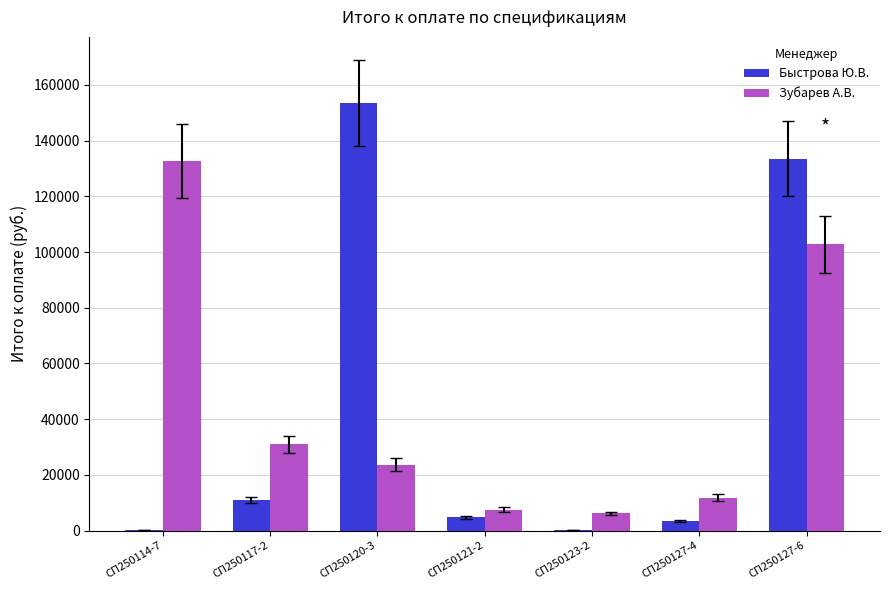

What is the total value across all series at СП250127-6?

236354.2